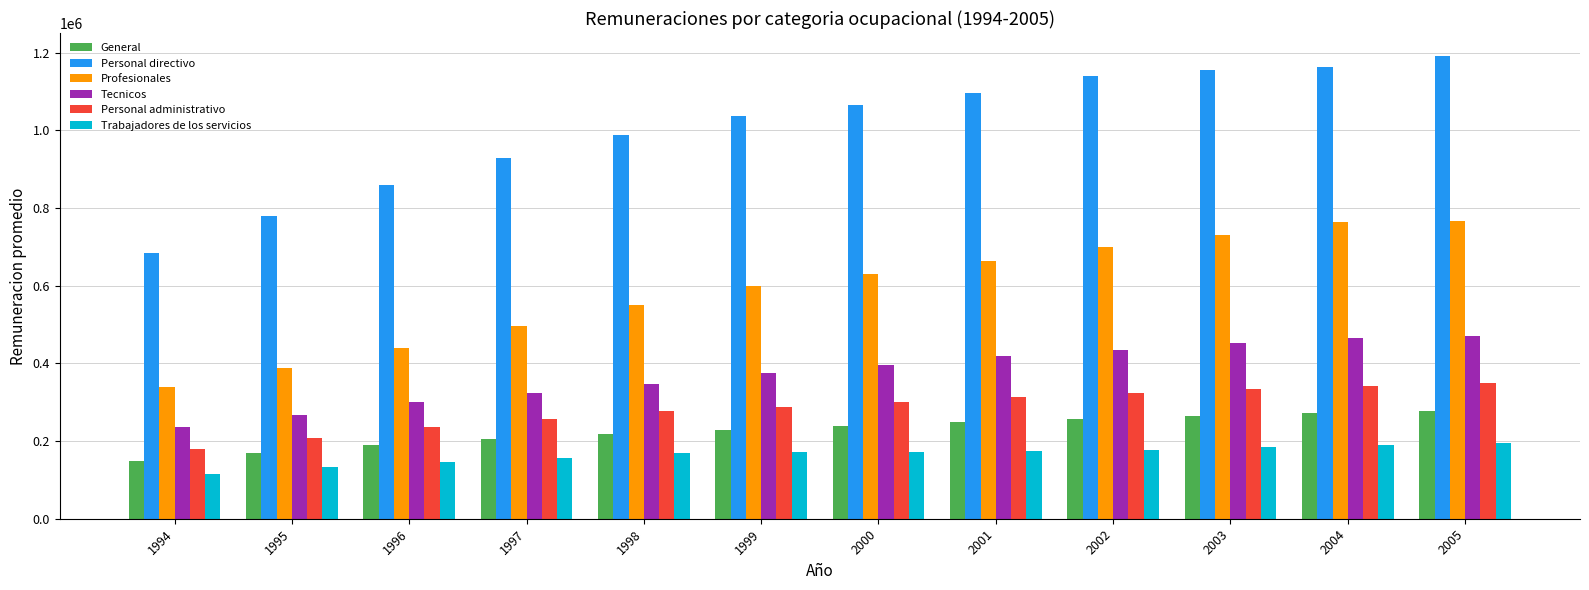

List the series in order of their peak value, lowest first.

Trabajadores de los servicios, General, Personal administrativo, Tecnicos, Profesionales, Personal directivo